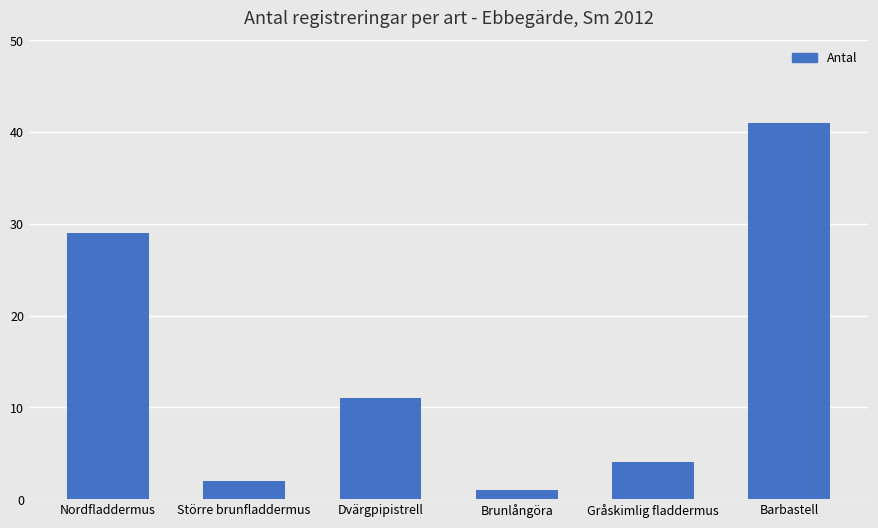

What is the difference between the values at Brunlångöra and Gråskimlig fladdermus?

3